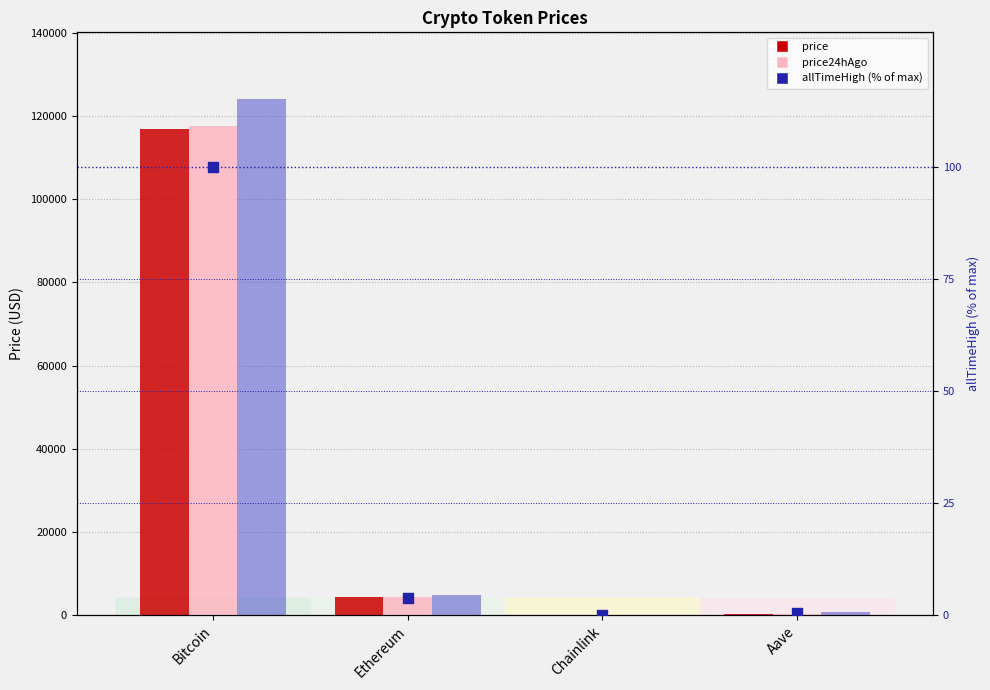

Is the value of price24hAgo at Chainlink greater than the value of price at Bitcoin?

No